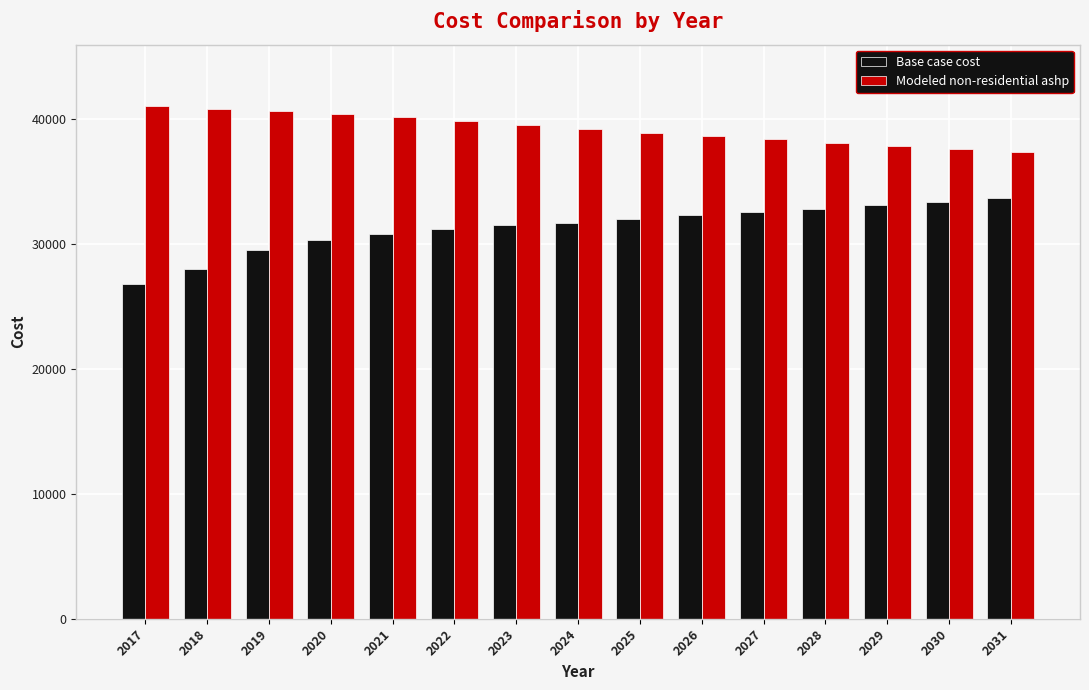

What is the total value across all series at 2020?

70706.0